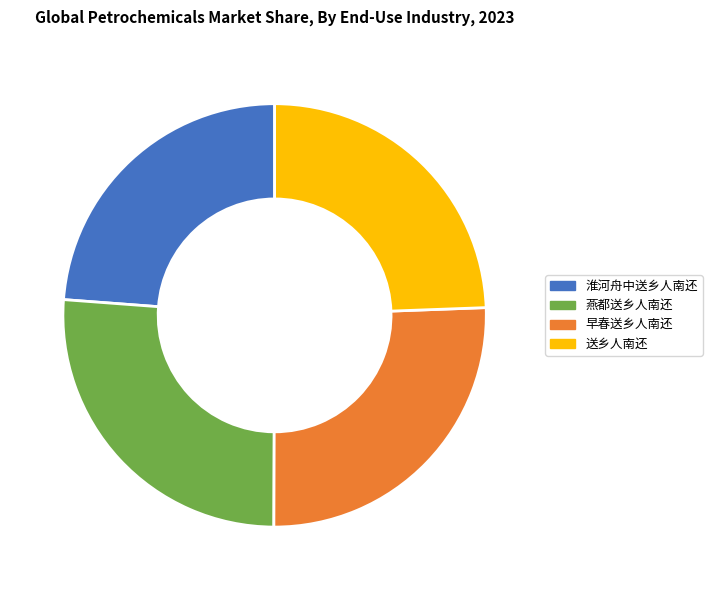

Which slice is the smallest?

淮河舟中送乡人南还